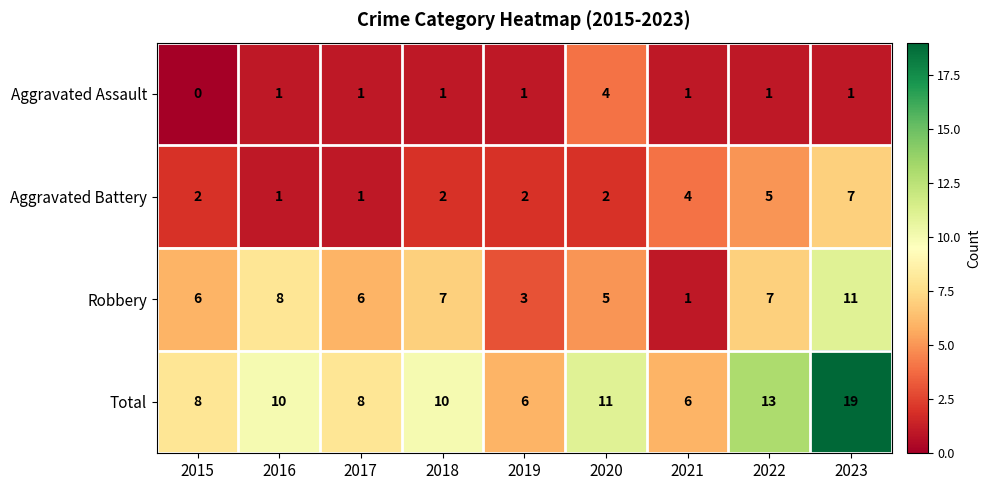

What is the sum of all Total values?

91